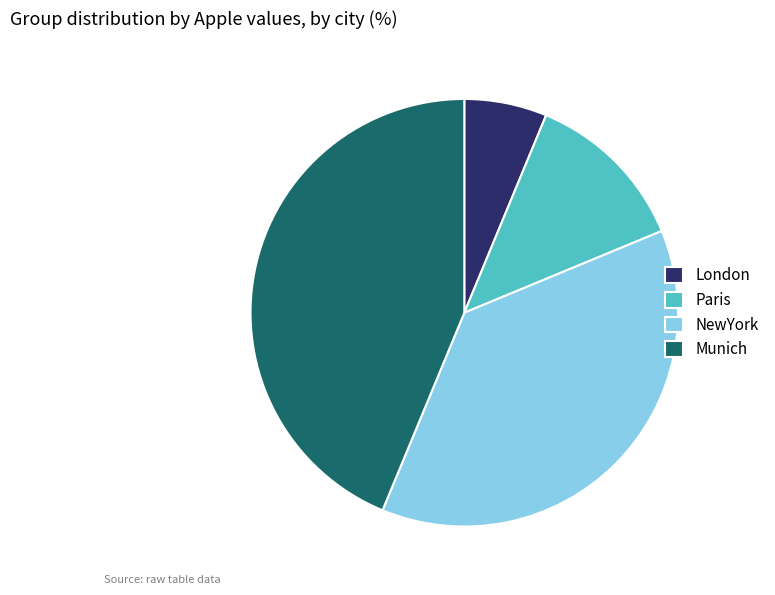

Which slice is the smallest?

London